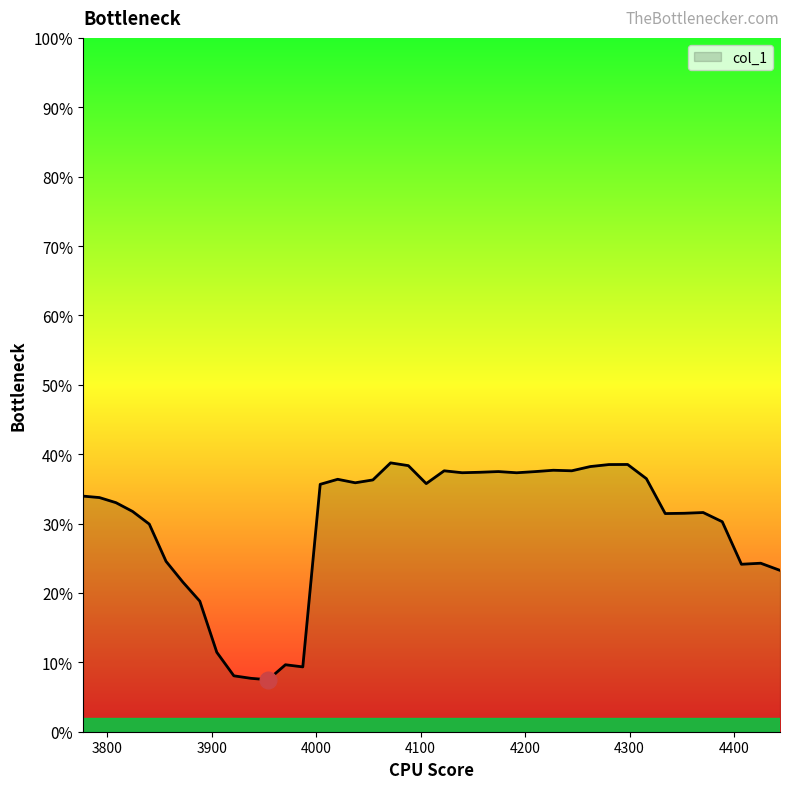

Is this an area chart (filled region under the line)?

Yes